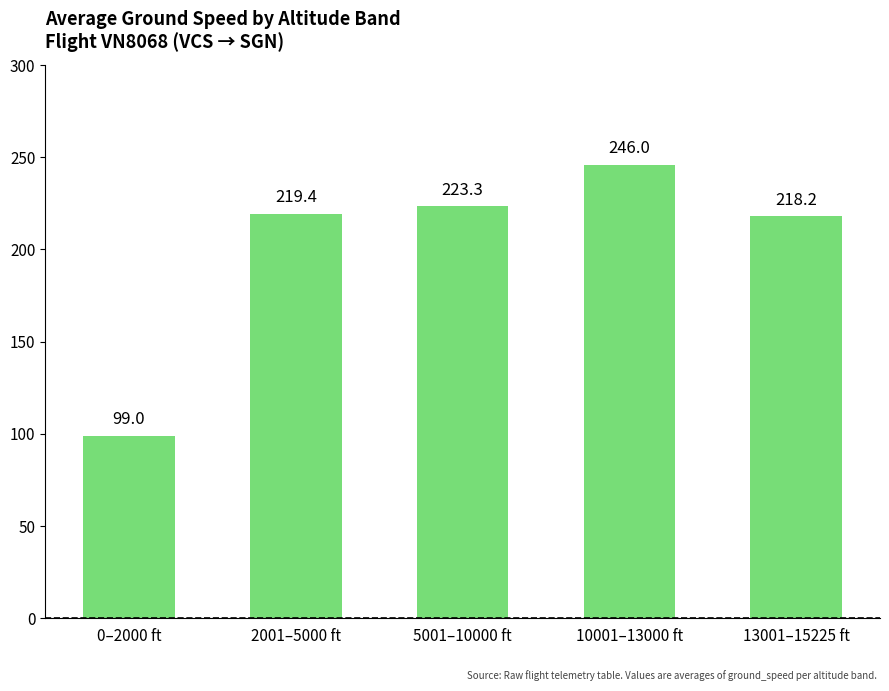

What is the greatest value displayed?

246.0